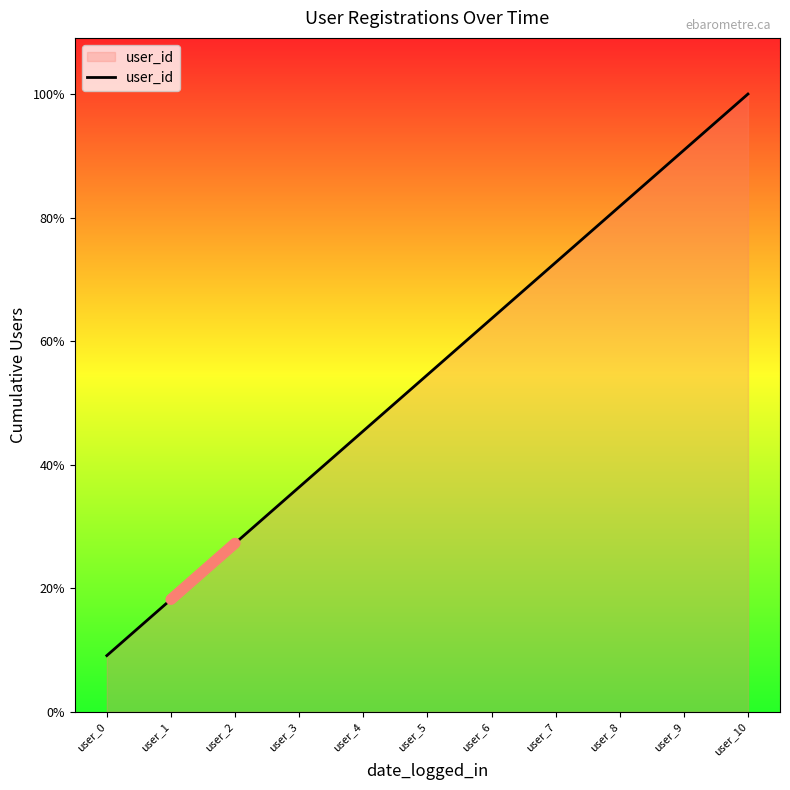

Does the chart have visible grid lines?

No